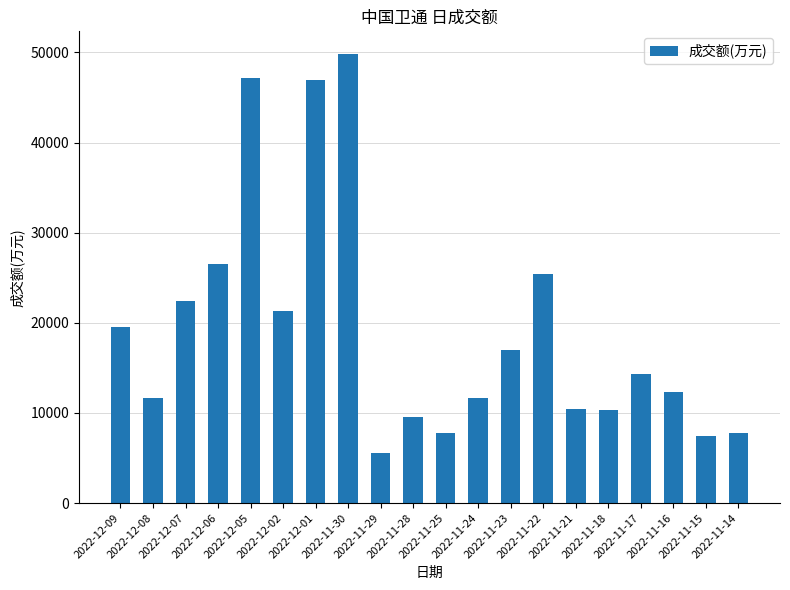

What is the average value?

19264